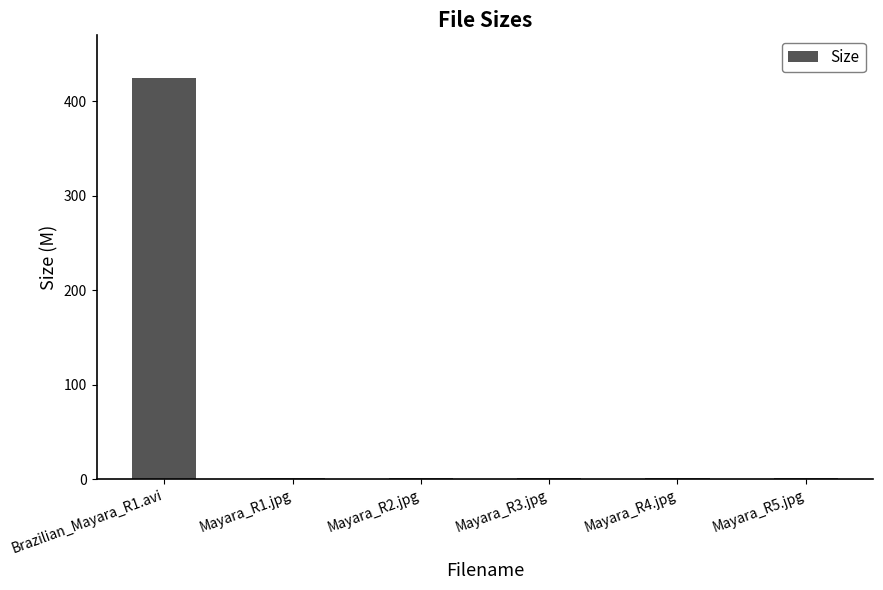

What value does the data have at Mayara_R3.jpg?

1.6